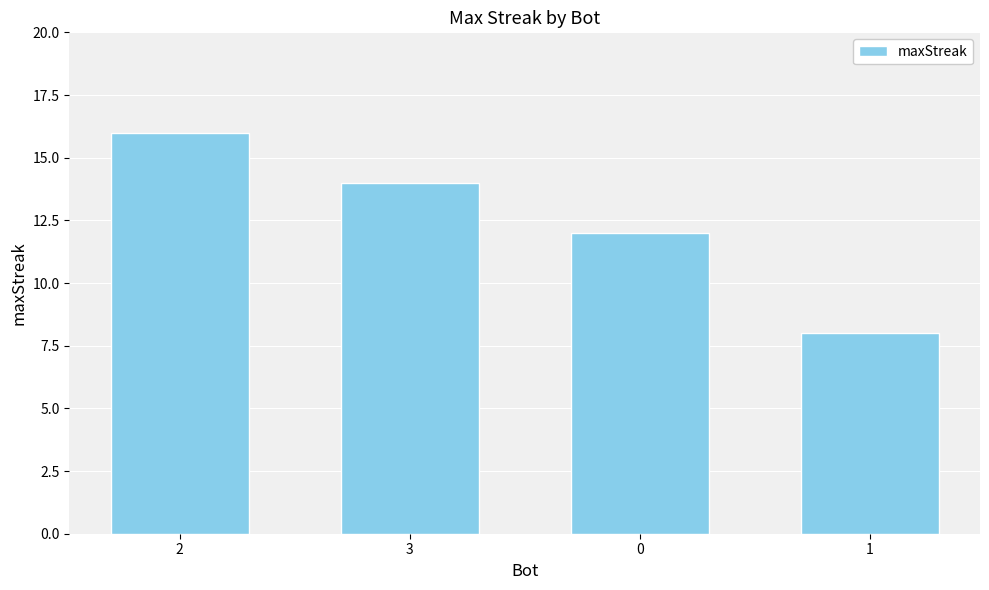

Reading left to right, list all the values displayed in this chart.

16	14	12	8